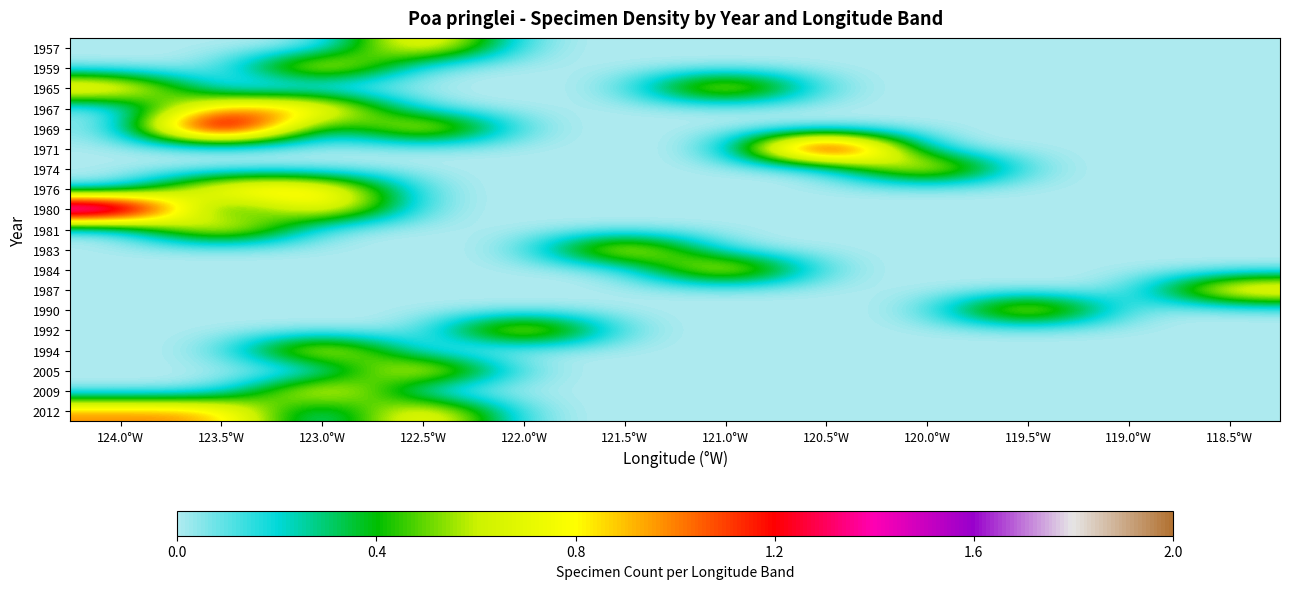

Between 121.0°W and 120.5°W, which series saw the biggest shift?

1971